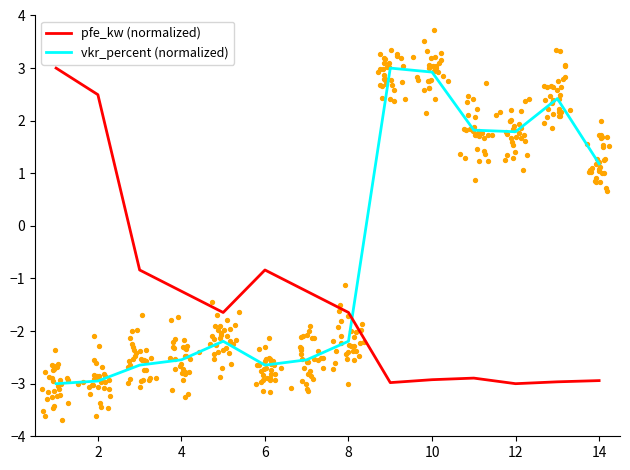

At how many categories does at least one series exceed 2?

5